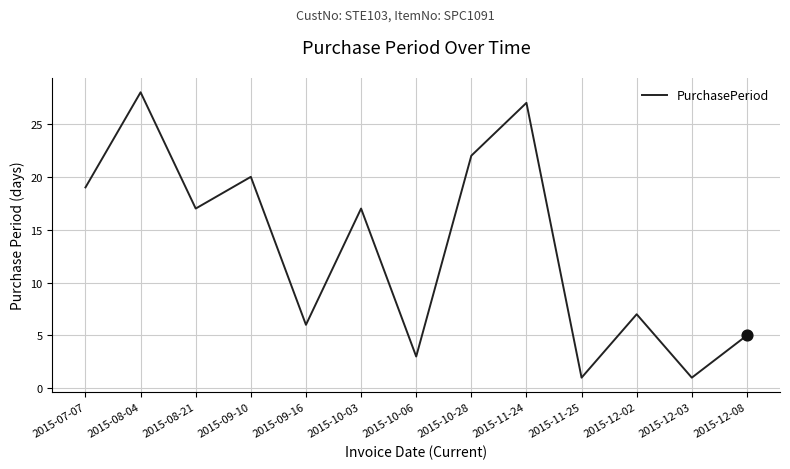

Approximately how many times larger is the value at 2015-10-28 compared to 2015-12-08?

4.4